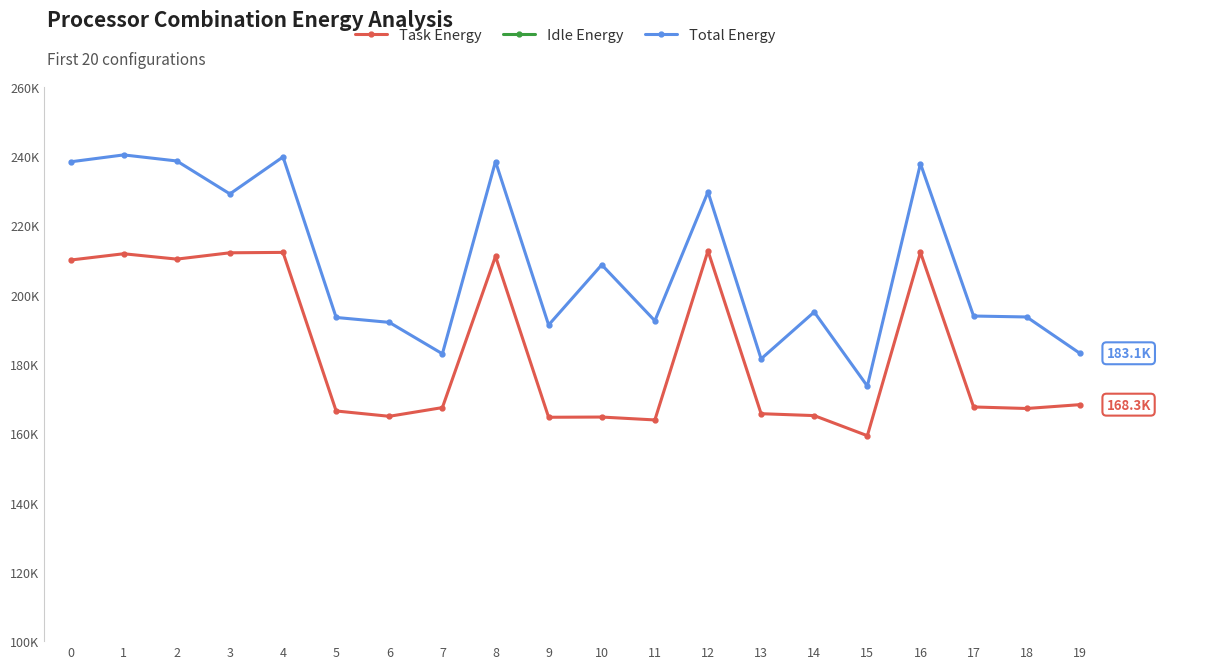

What is the sum of the Total Energy values at 13 and 8?

419883.0